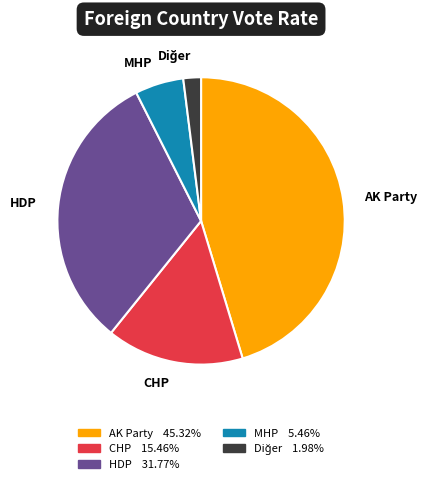

Combined, do AK Party and HDP account for over 50%?

Yes